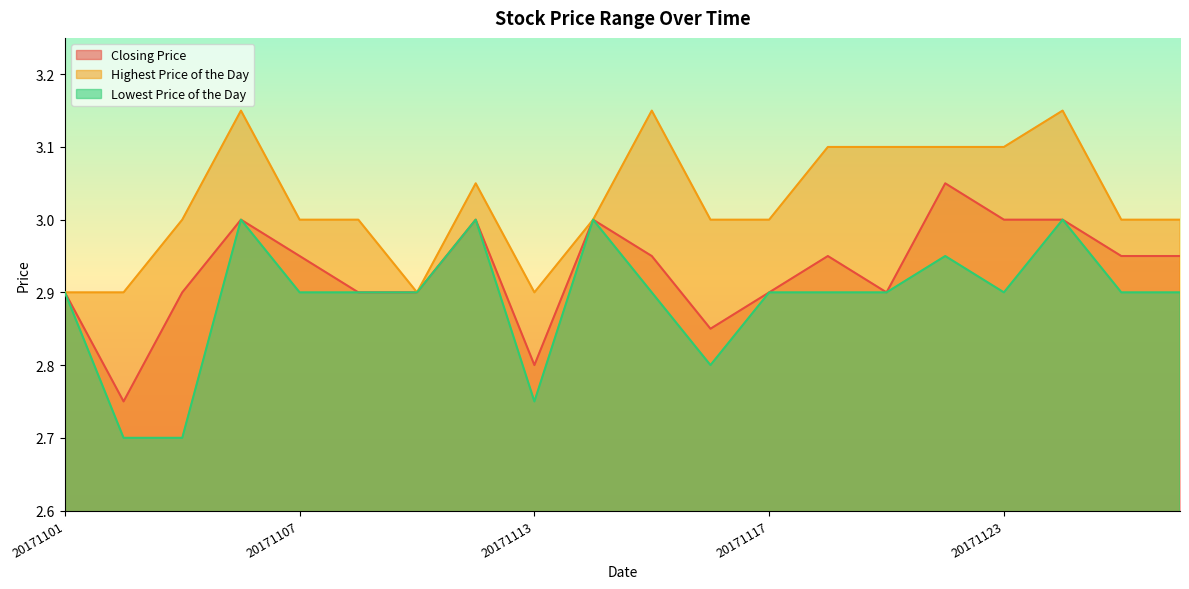

True or false: Closing Price and Highest Price of the Day cross at least once.

False